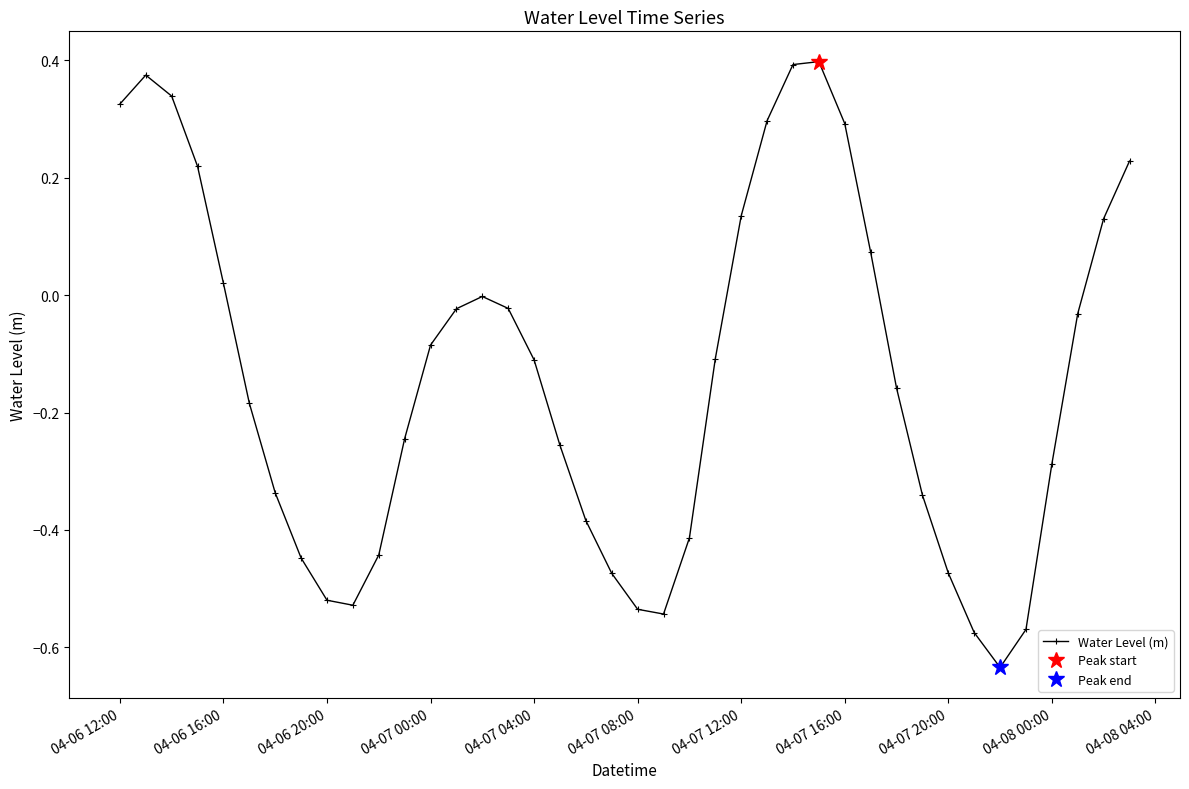

What is the difference between the maximum and minimum values?

1.0